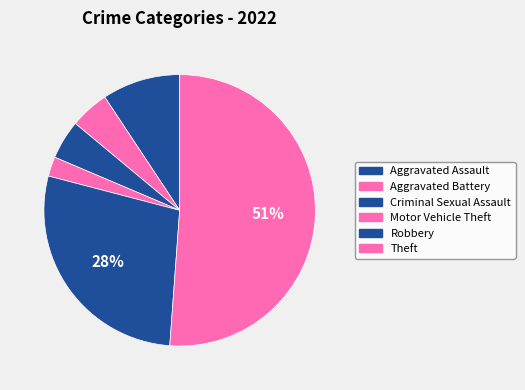

Combined, do Aggravated Assault and Motor Vehicle Theft account for over 50%?

No